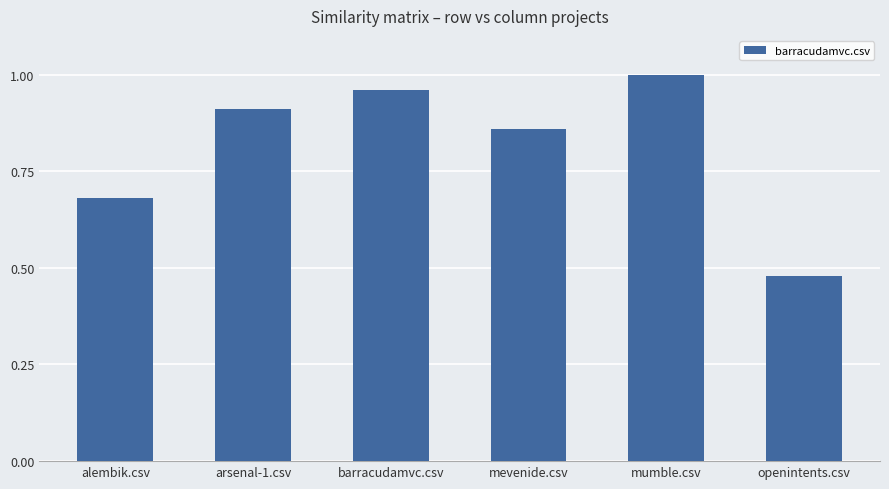

At which label is the value closest to 0?

openintents.csv